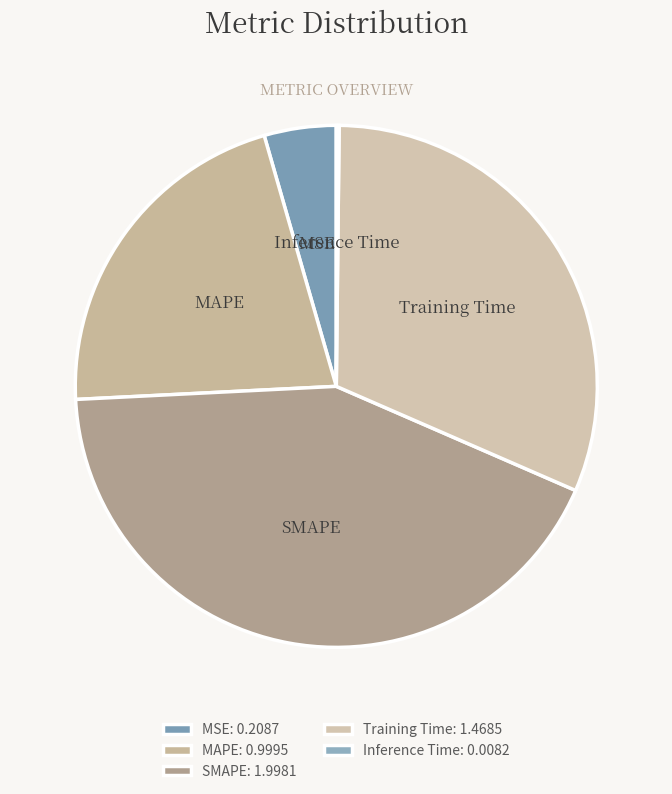

The SMAPE slice represents 43% of the pie. True or false?

True